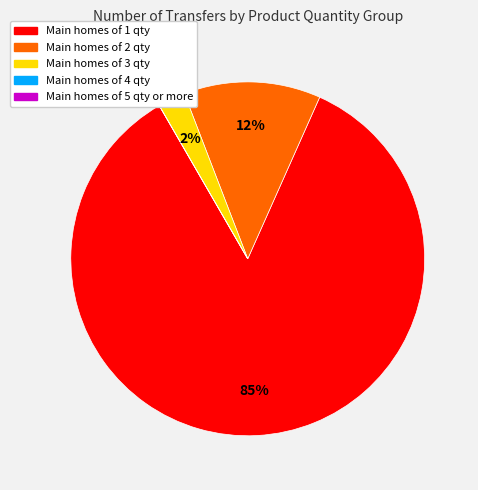

Is there any slice that represents more than half of the pie?

Yes